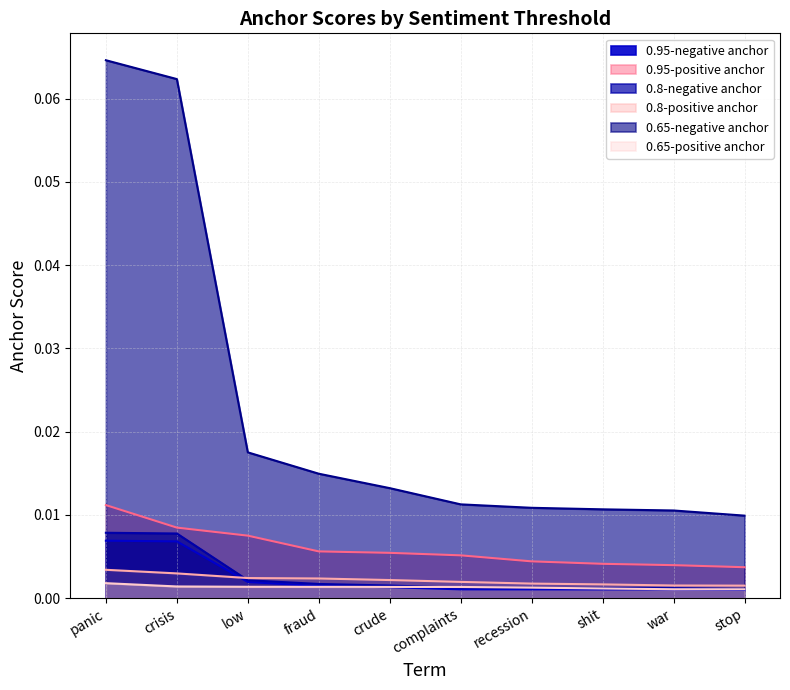

Does the chart display data point markers on the line(s)?

No